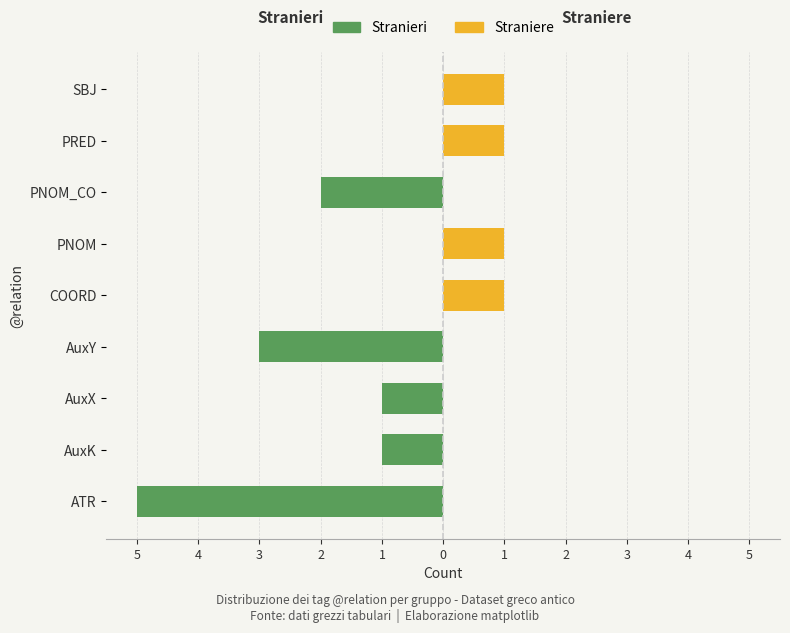

Rank the series at COORD from highest to lowest value.

Straniere, Stranieri